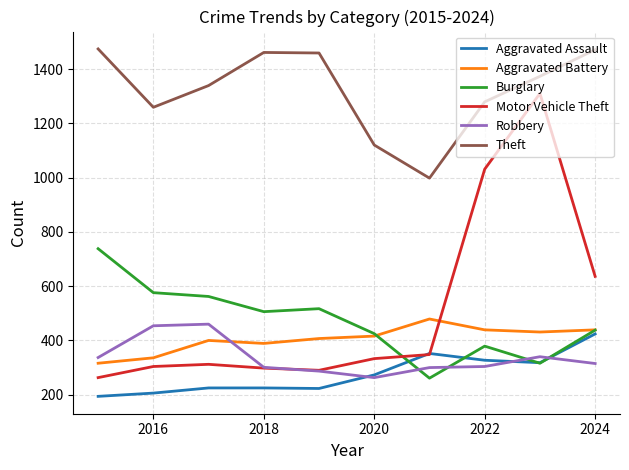

Which series has the largest range (max minus min)?

Motor Vehicle Theft